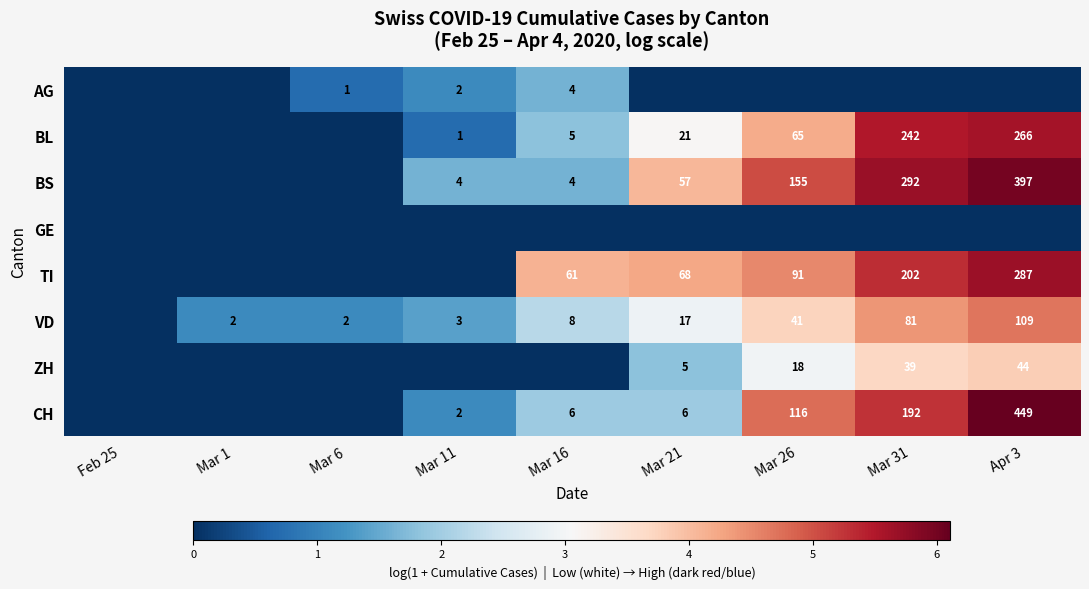

Which category has the lowest value across all series?

Feb 25